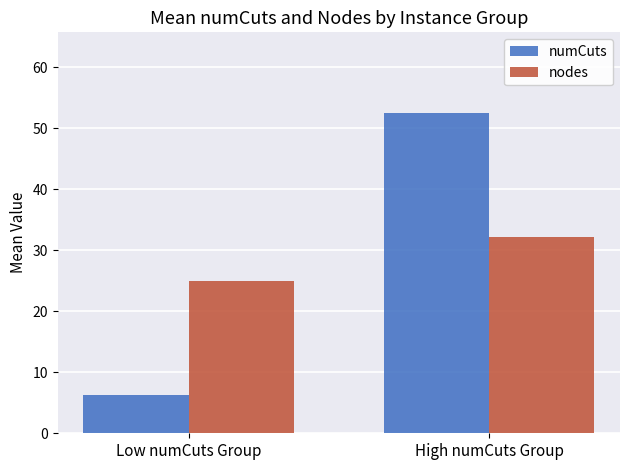

List the labels in order of numCuts value, smallest first.

Low numCuts Group, High numCuts Group